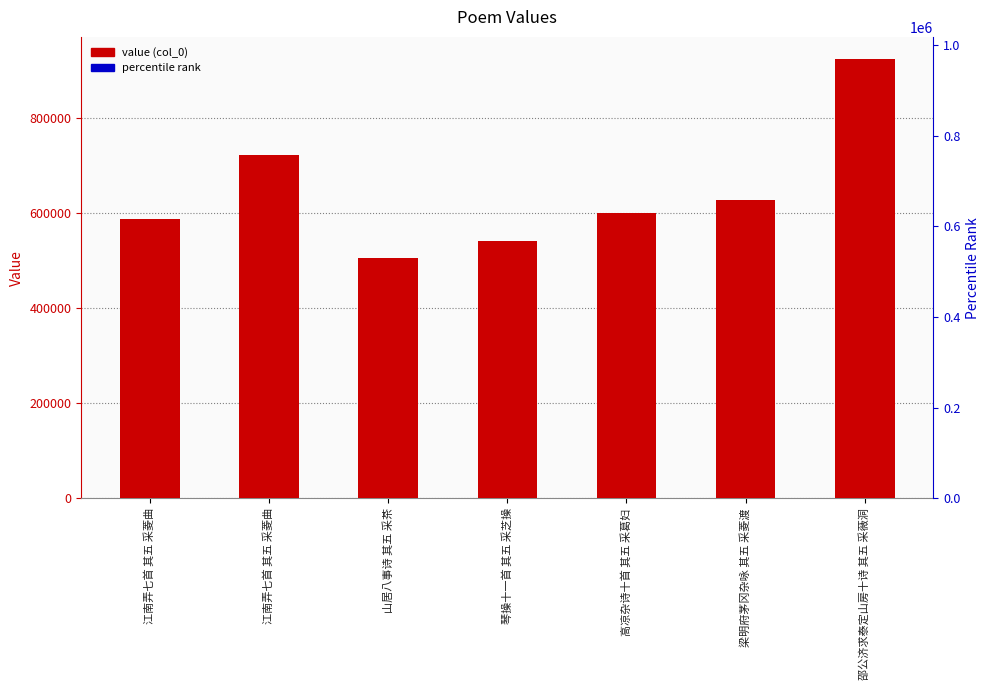

What is the change in value from 梁明府茅冈杂咏 其五 采菱渡 to 邵公济求泰定山房十诗 其五 采薇洞?

+296563